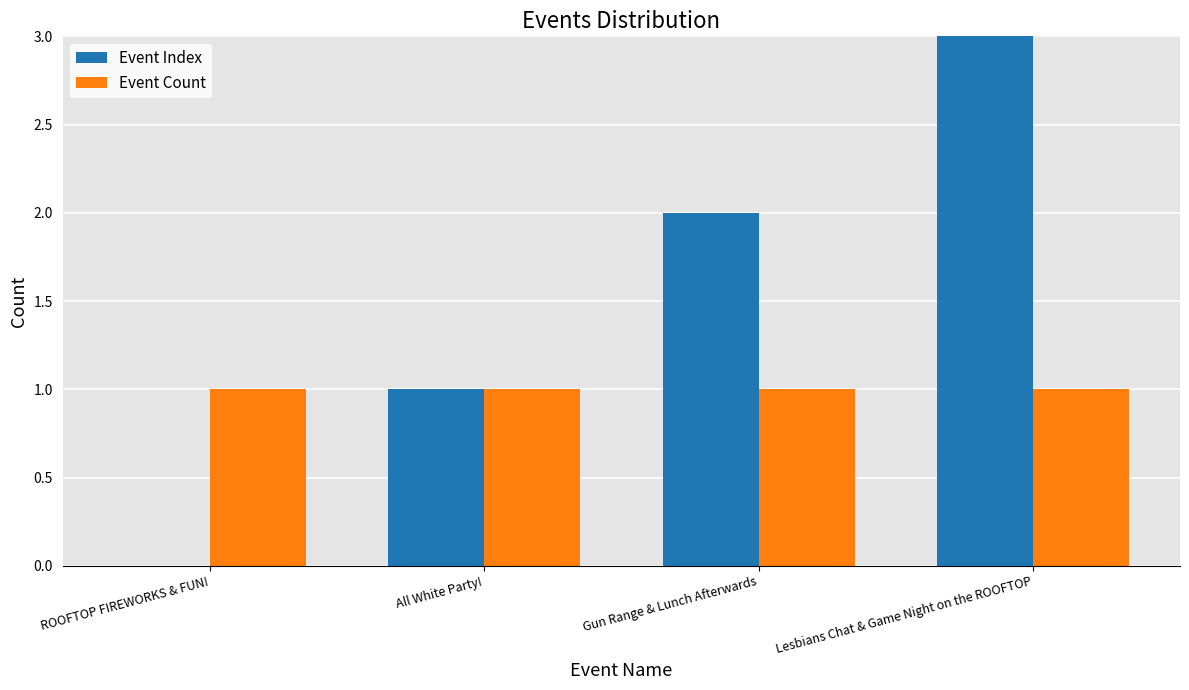

Between ROOFTOP FIREWORKS & FUN! and Lesbians Chat & Game Night on the ROOFTOP, which series saw the biggest shift?

Event Index